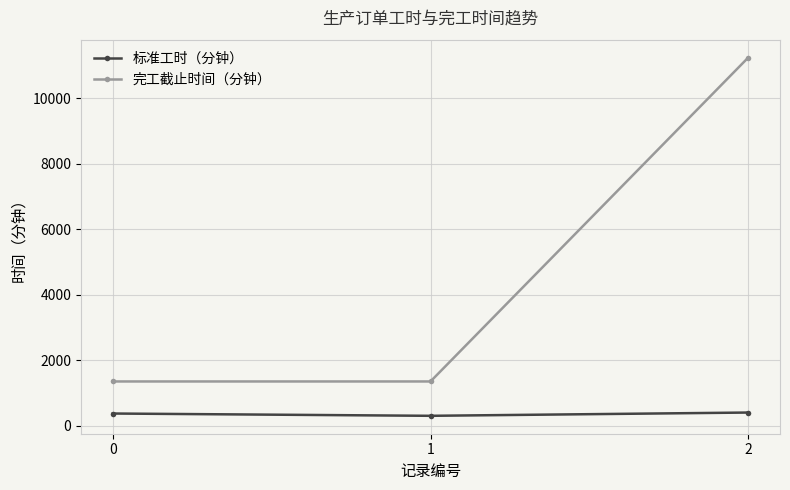

Is the value of 完工截止时间（分钟） at 2 greater than the value of 标准工时（分钟） at 0?

Yes